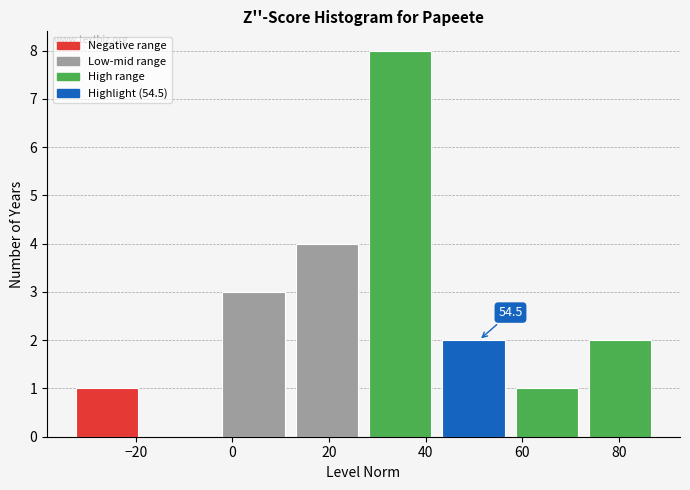

Which range on the x-axis has the tallest bar?

28 to 44